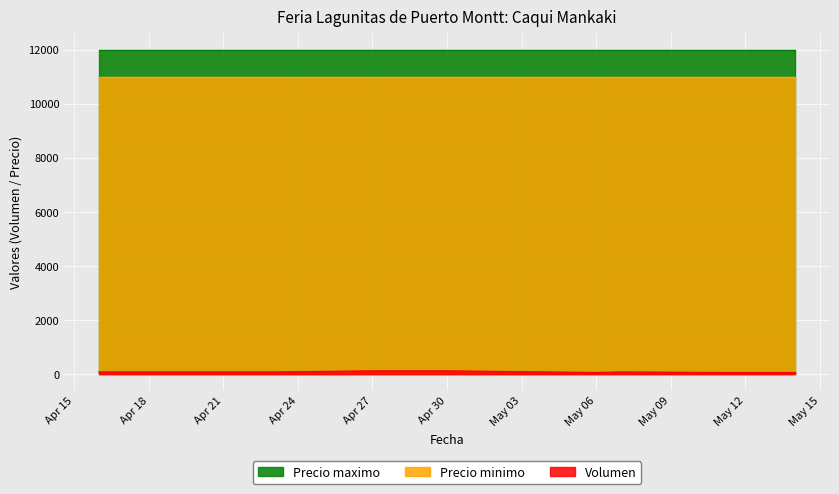

What is the difference between the second highest and second lowest values in the Volumen series?

60